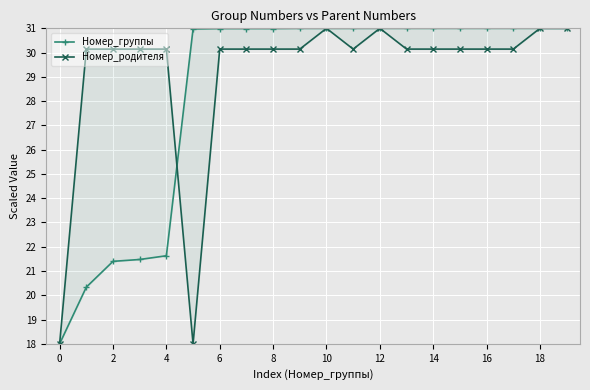

Rank the series by their average value, from lowest to highest.

Номер_группы, Номер_родителя